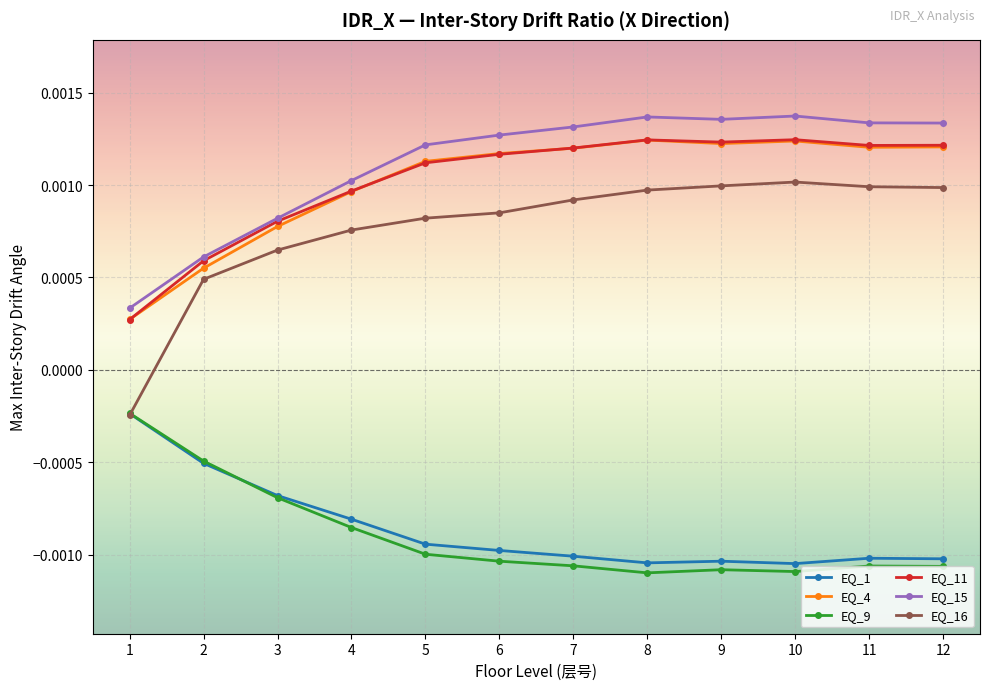

Which series has the largest range (max minus min)?

EQ_16